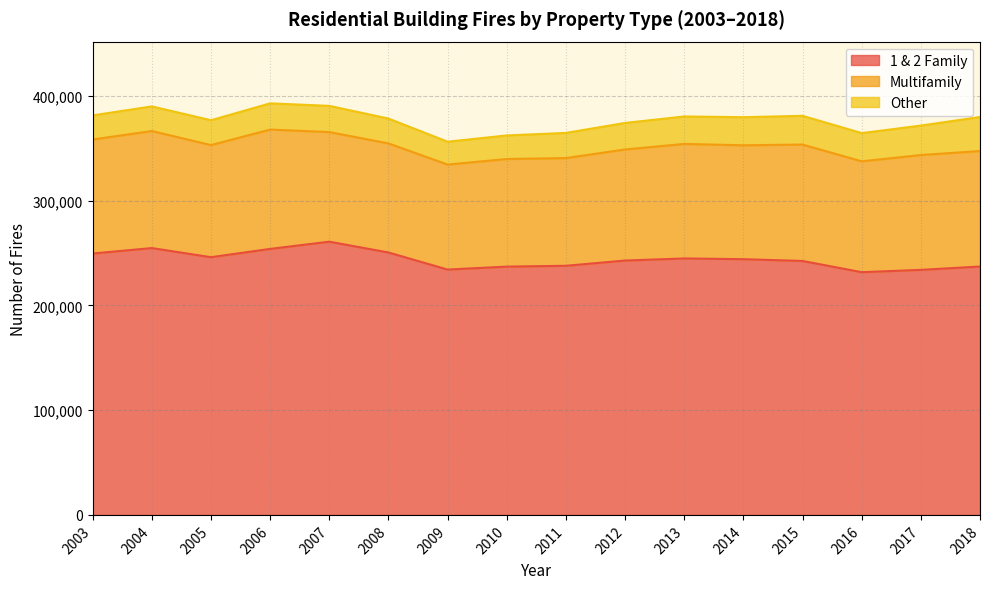

True or false: 1 & 2 Family has a value of 436034 at 2008.

False